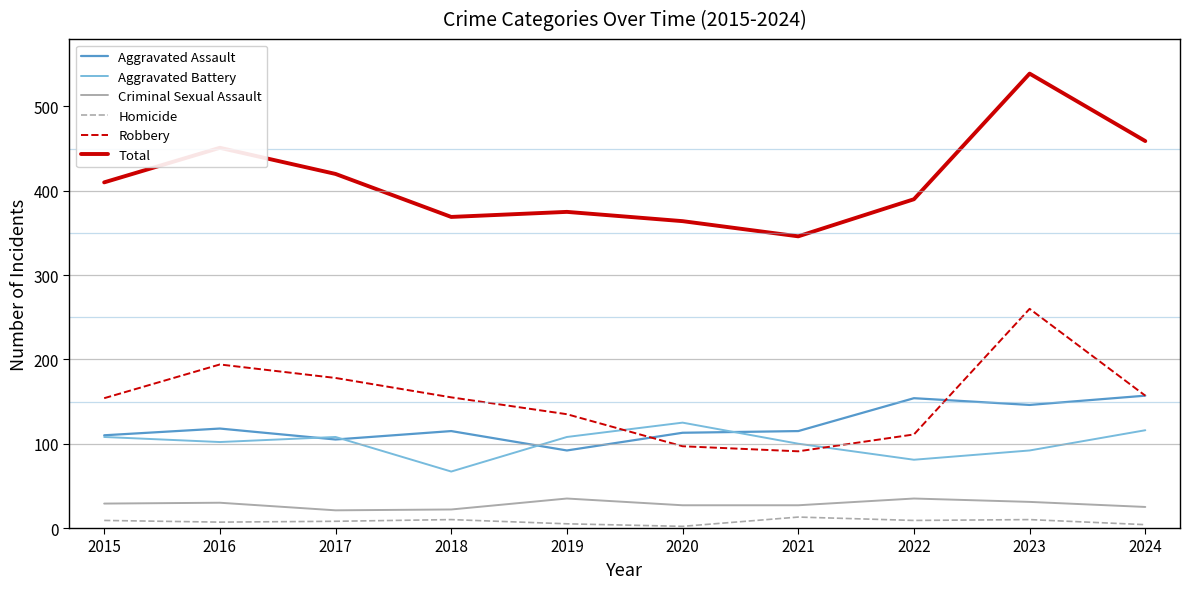

At which category does Robbery reach its first local peak?

2016